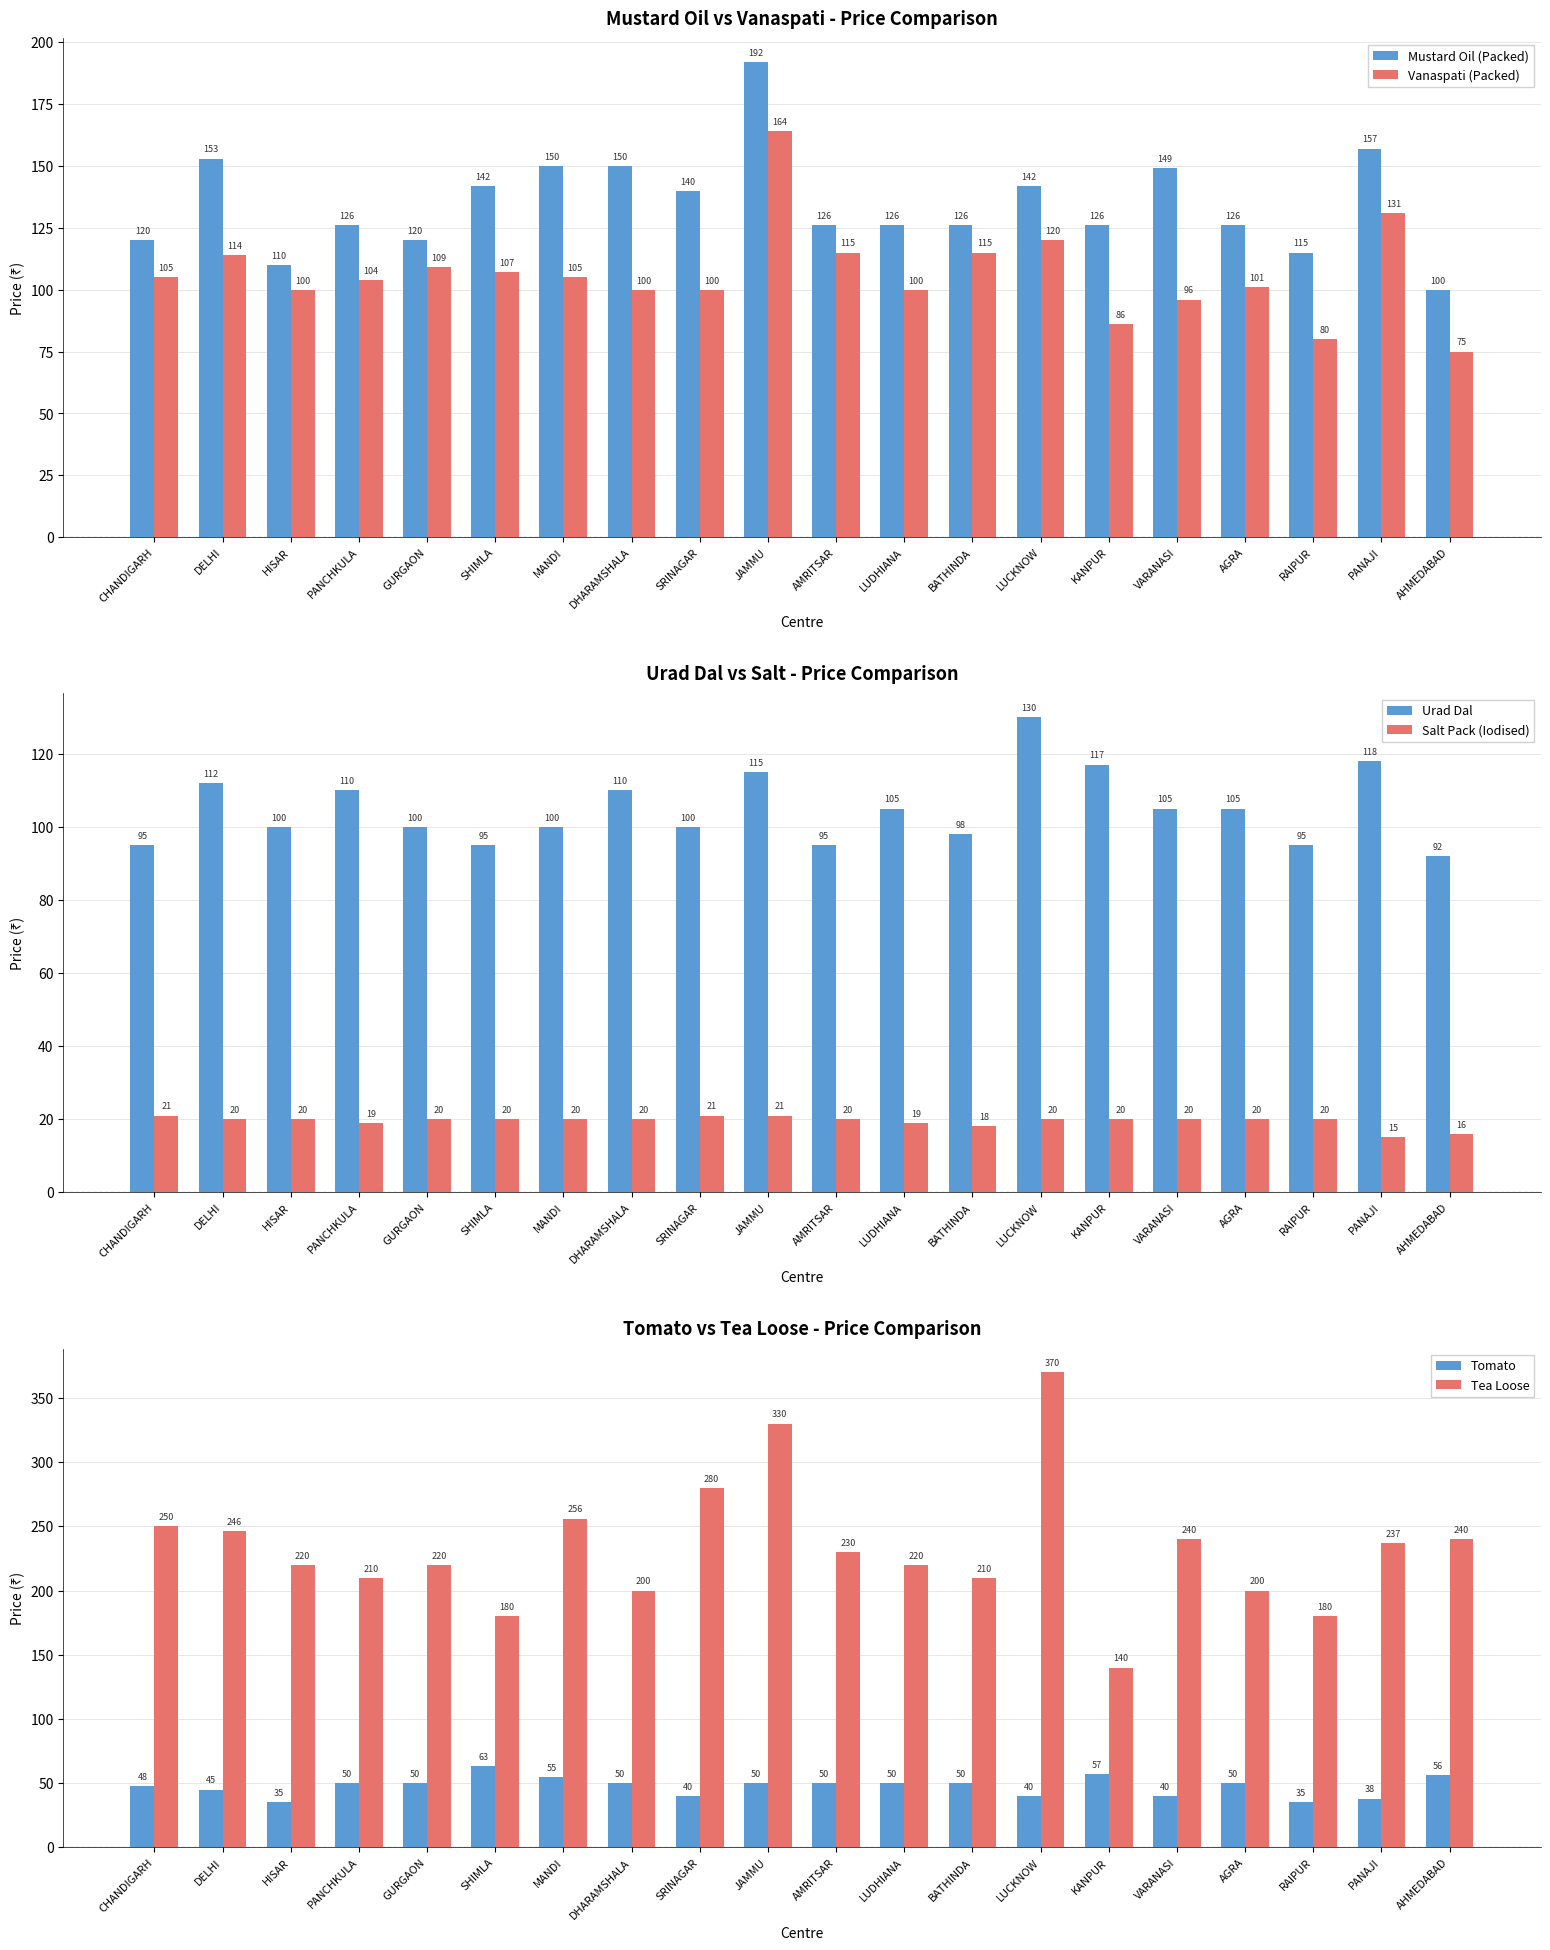

At which label is Urad Dal closest to 111?

DELHI